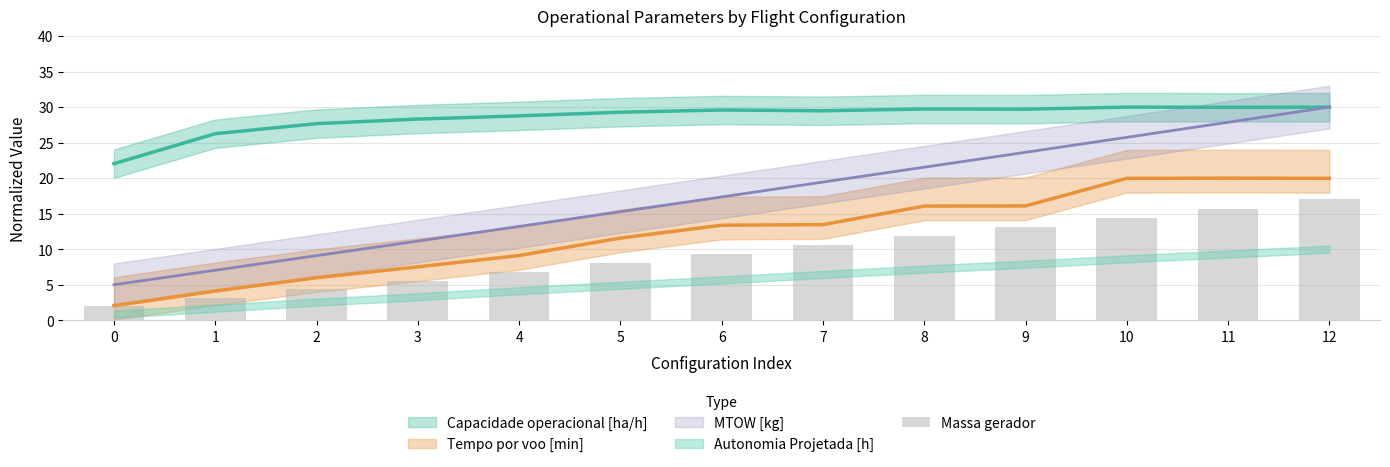

What is the change in value from 8 to 9?

+1.3